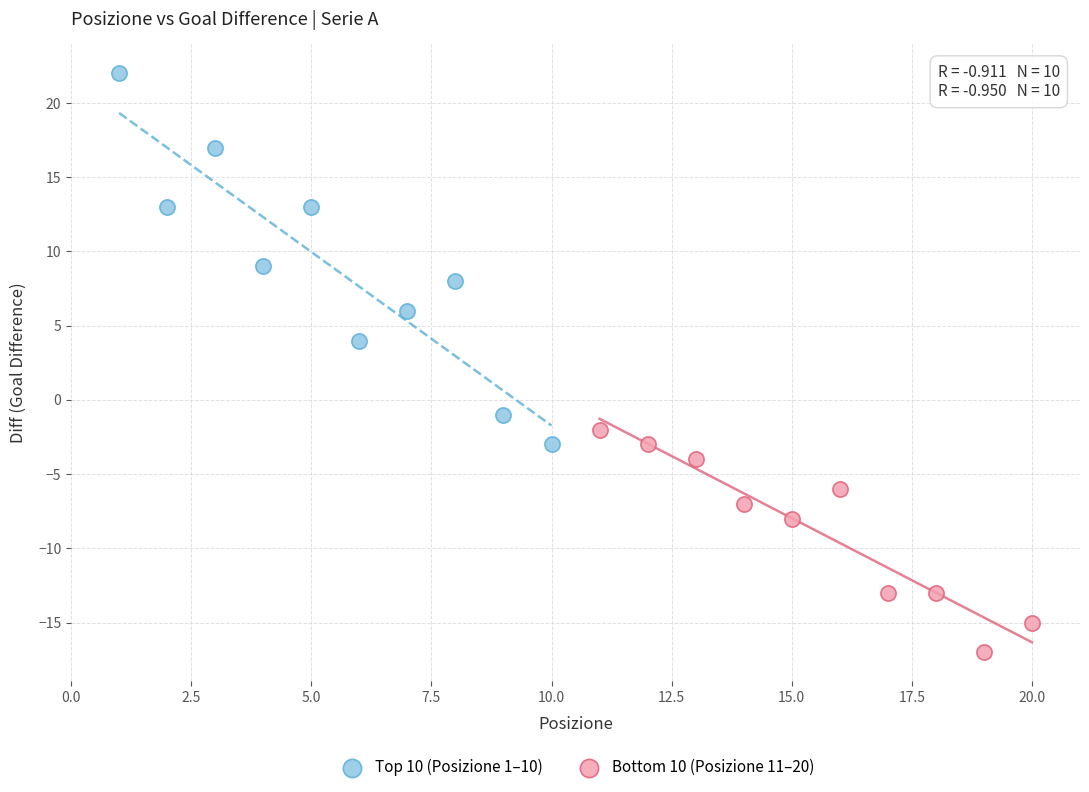

Which series contains the highest Y value?

Top 10 (Posizione 1–10)